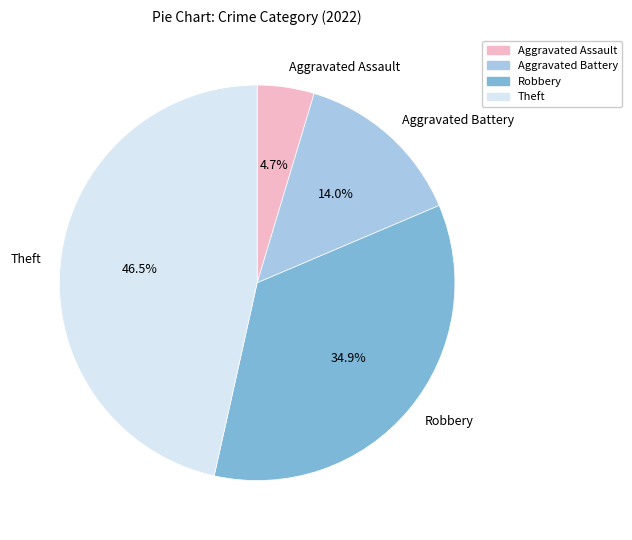

What portion of the pie excludes Aggravated Battery?

86.0%